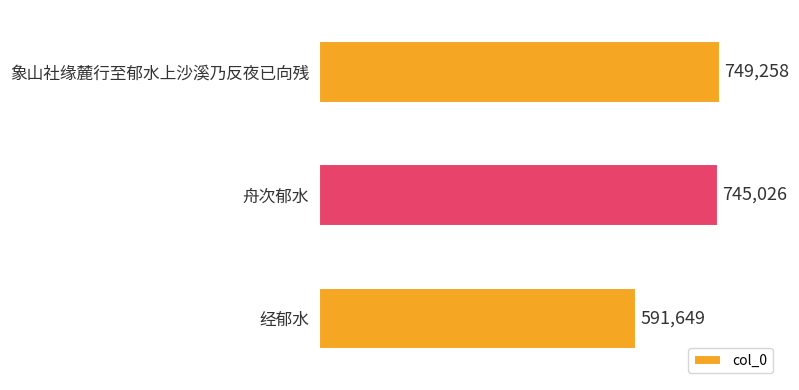

What is the change in value from 象山社缘麓行至郁水上沙溪乃反夜已向残 to 经郁水?

-157609